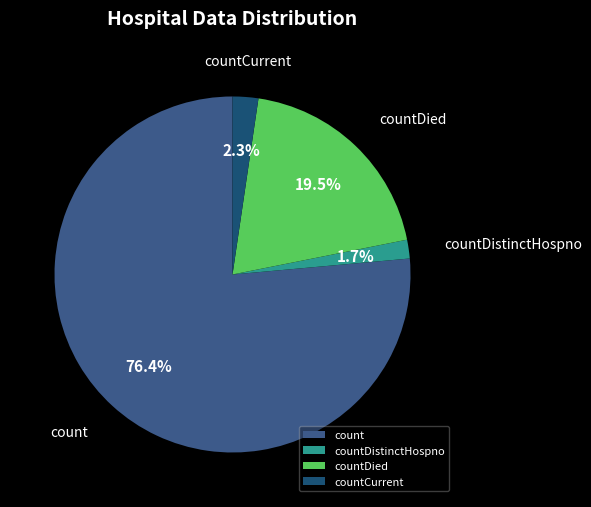

To the nearest percent, what is the average slice percentage?

25%